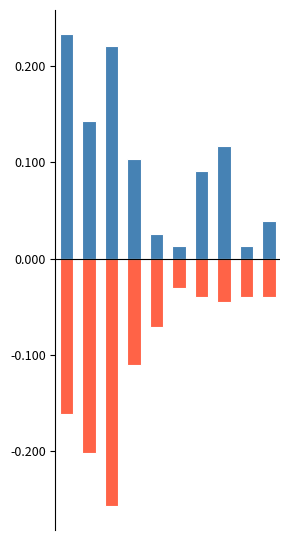

What is the average value of the 2015 series?

-0.1